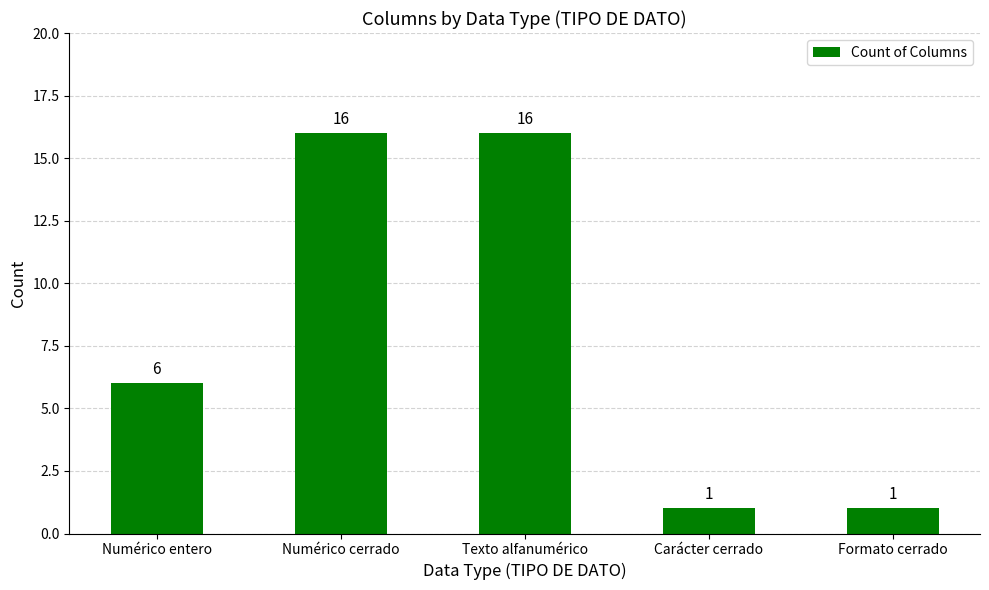

Does the chart contain stacked bars?

No